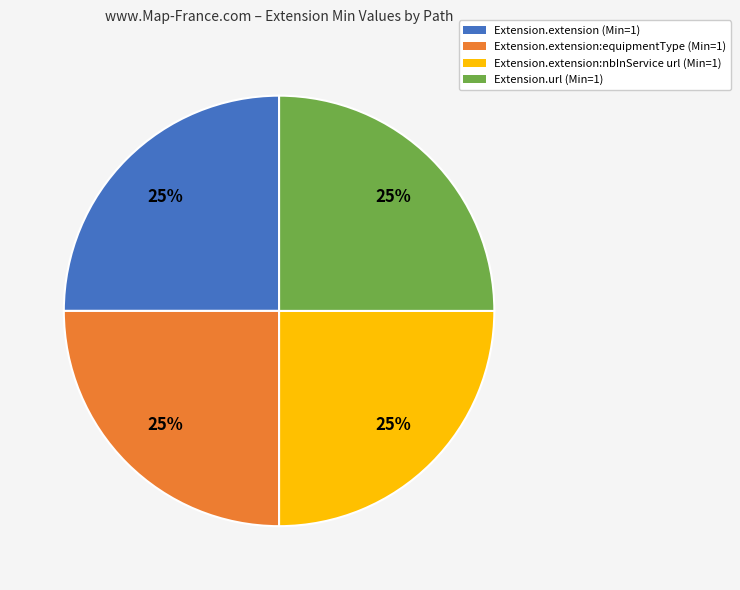

Is there any slice that represents more than half of the pie?

No